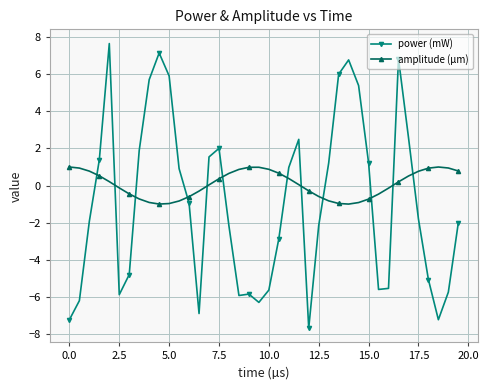

What is the difference between the maximum and second lowest values in the amplitude (µm) series?

2.0